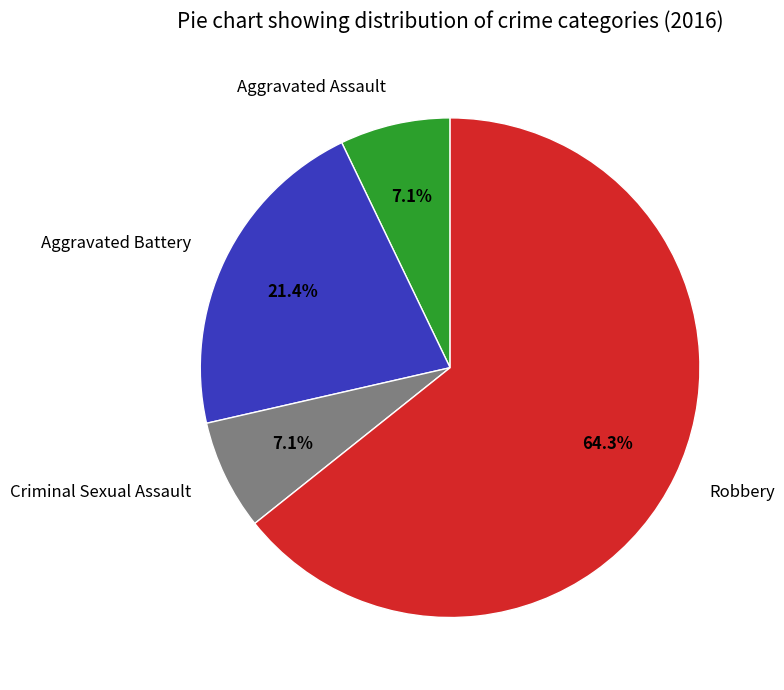

To the nearest percent, what portion does Criminal Sexual Assault represent?

7%